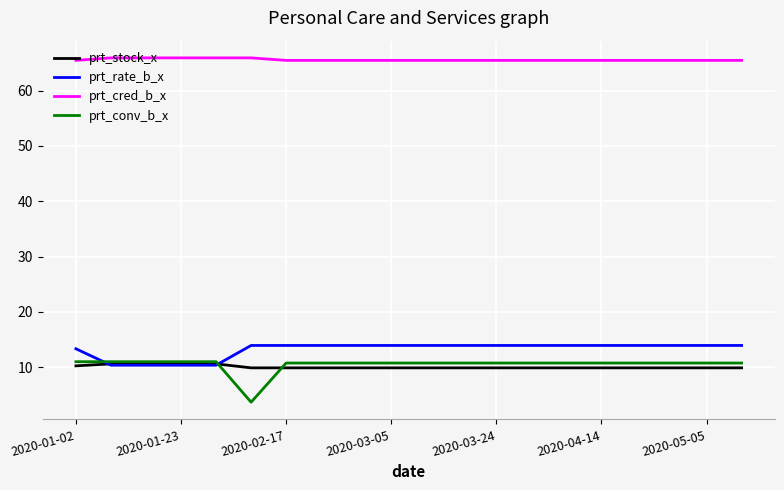

What are all the series names shown in the legend?

prt_stock_x, prt_rate_b_x, prt_cred_b_x, prt_conv_b_x